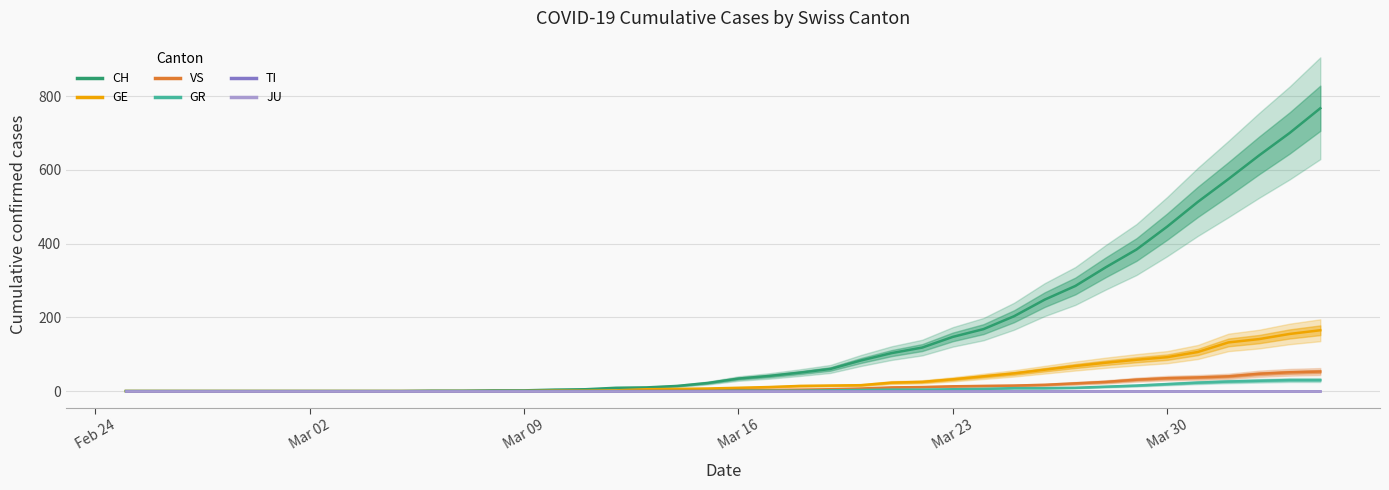

Is the value of TI at 19 greater than the value of CH at 39?

No